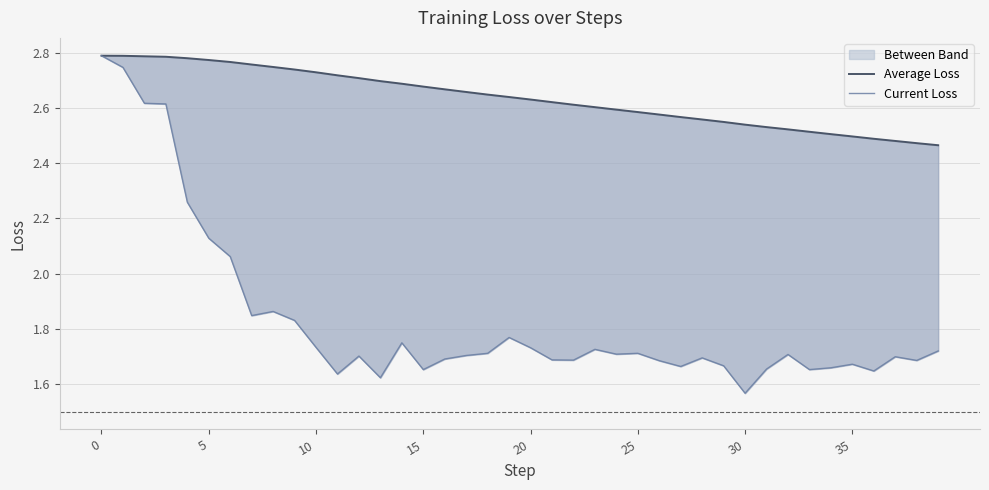

True or false: Average Loss has more than 0 interior local peaks.

False